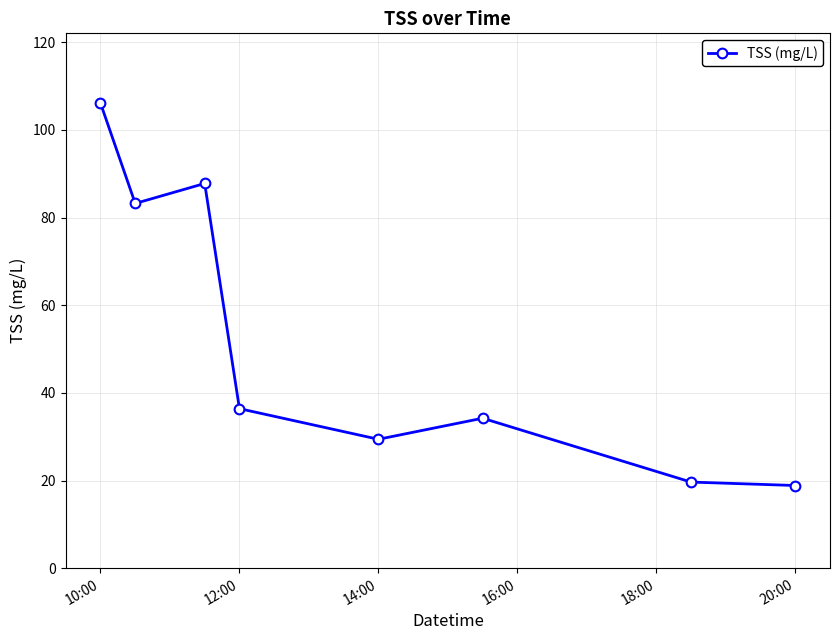

What is the average value?

52.0